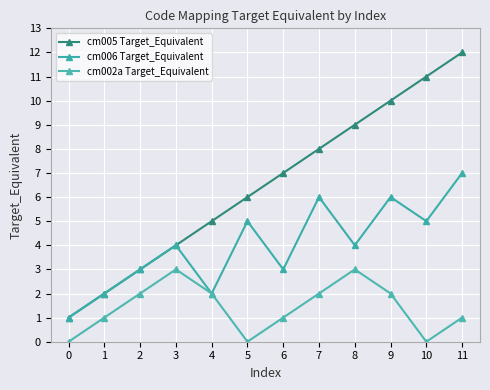

Reading right to left, transcribe all the data shown in this chart.

cm005 Target_Equivalent: 11=12	10=11	9=10	8=9	7=8	6=7	5=6	4=5	3=4	2=3	1=2	0=1
cm006 Target_Equivalent: 11=7	10=5	9=6	8=4	7=6	6=3	5=5	4=2	3=4	2=3	1=2	0=1
cm002a Target_Equivalent: 11=1	10=0	9=2	8=3	7=2	6=1	5=0	4=2	3=3	2=2	1=1	0=0